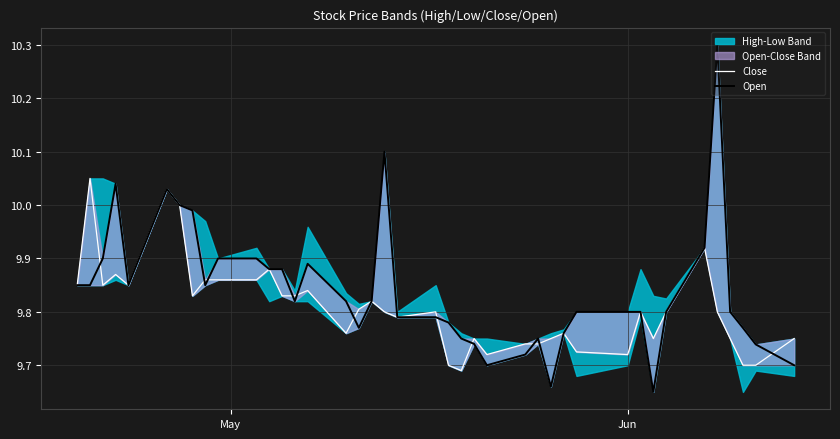

True or false: Close and Open intersect in this chart.

True